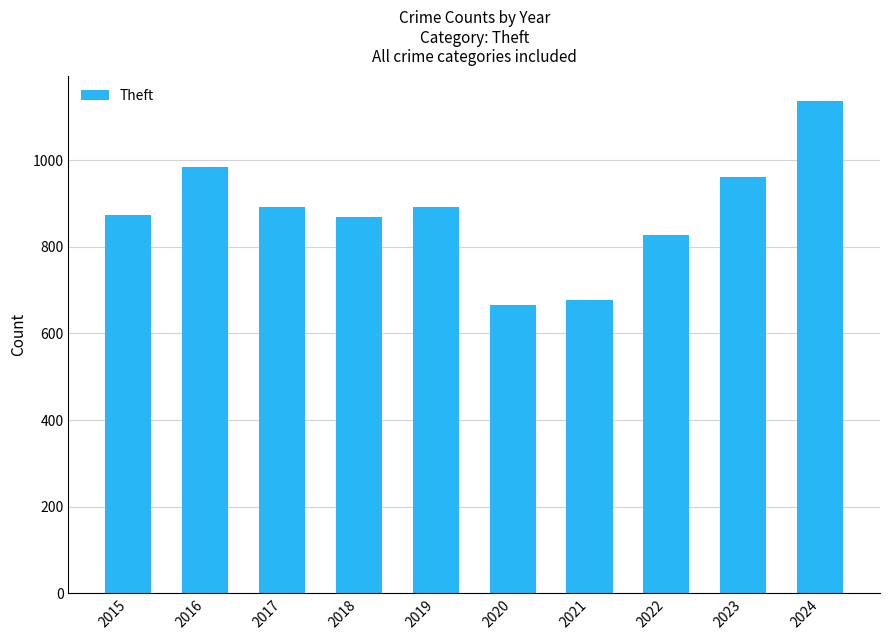

How many values are below 891?

5